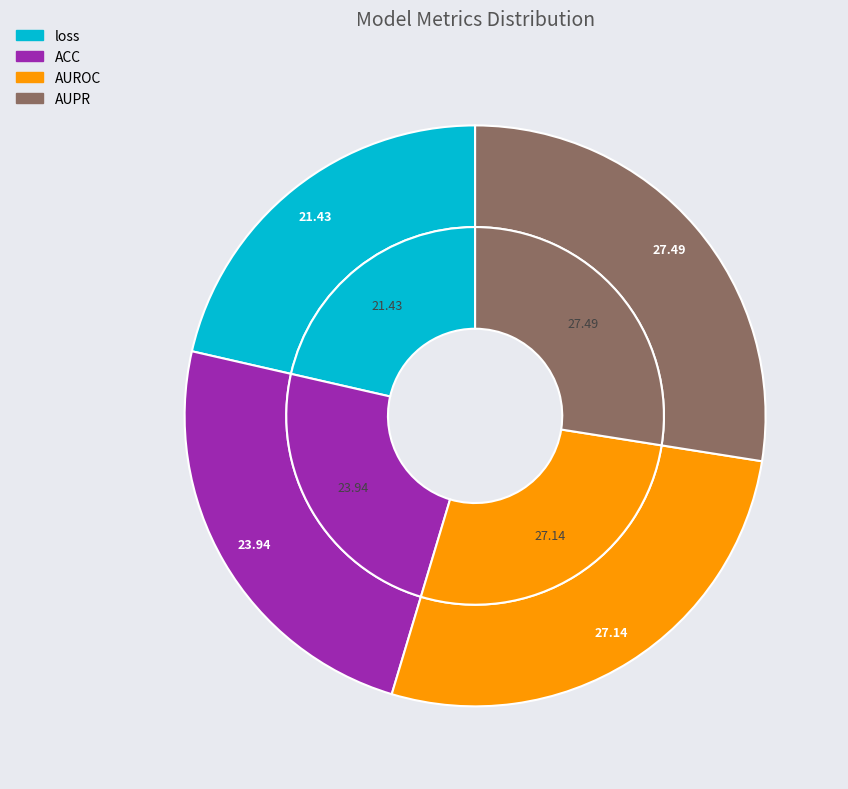

Is the sum of loss and ACC greater than half?

No